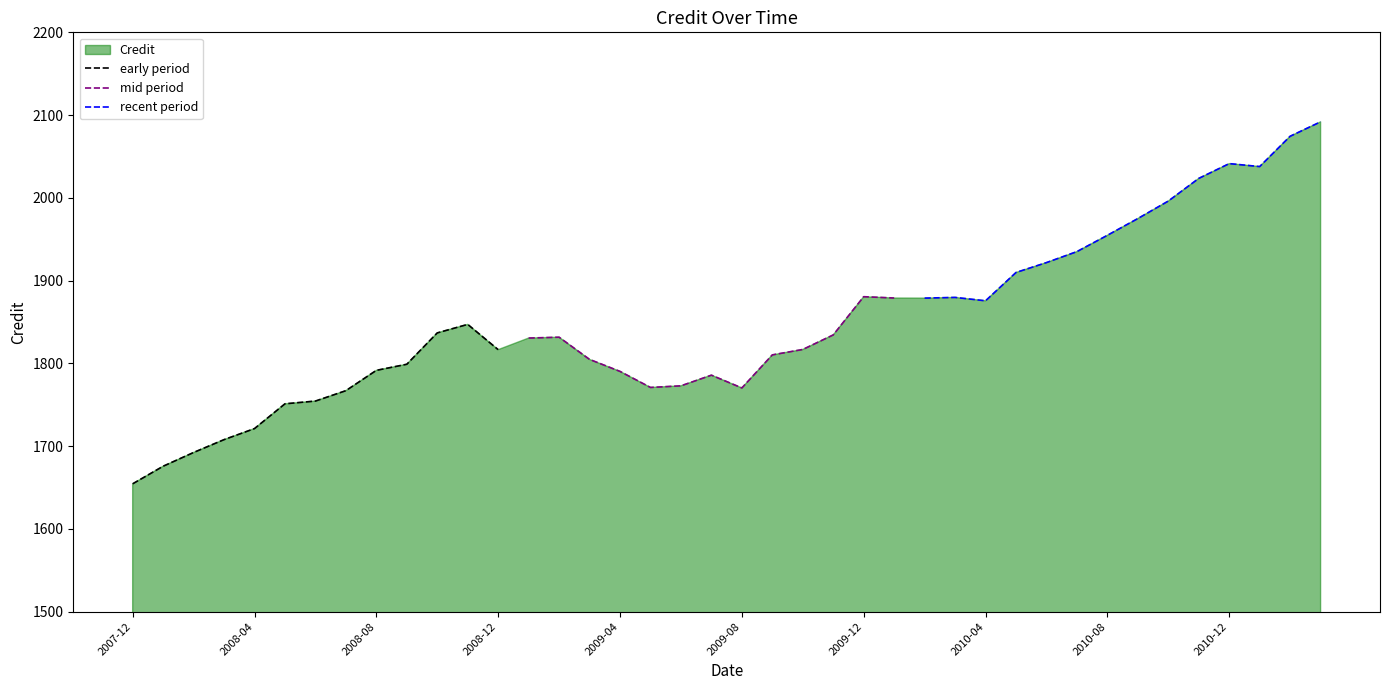

The value at 2008-03 is 928.0. True or false?

False